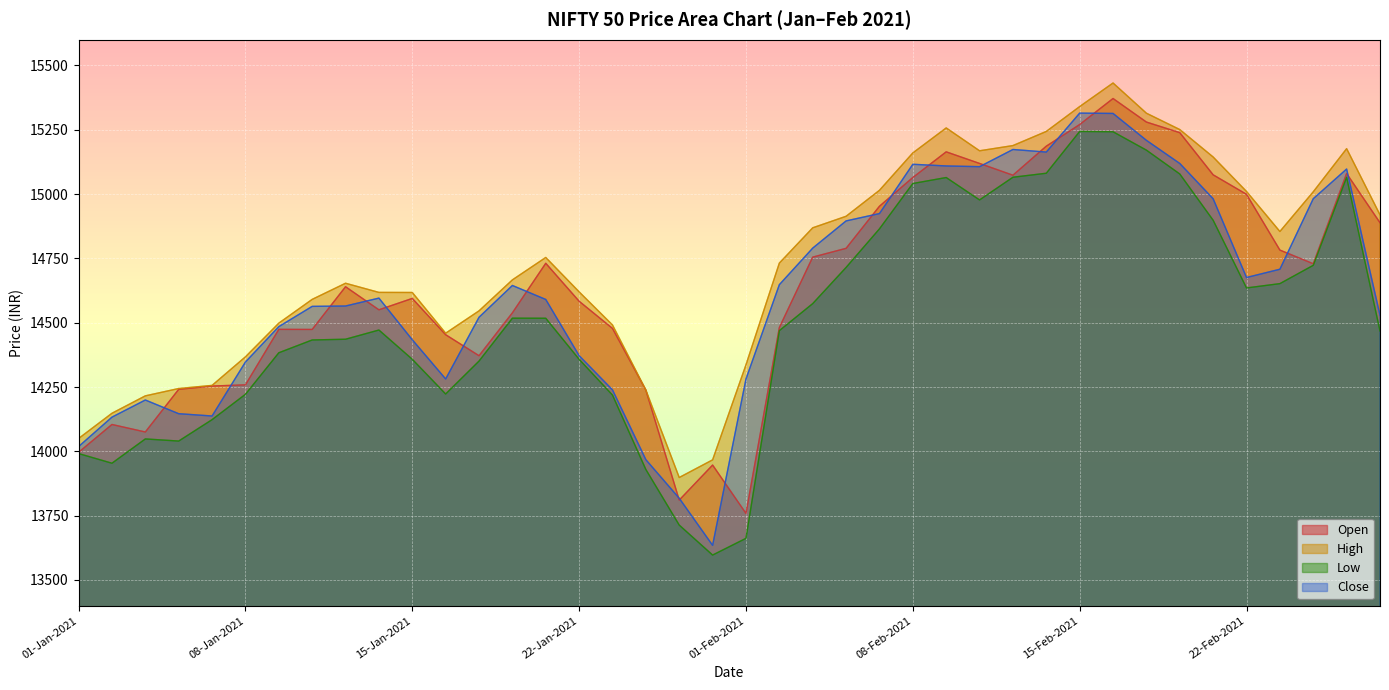

How many values in the High series exceed 14731?

20